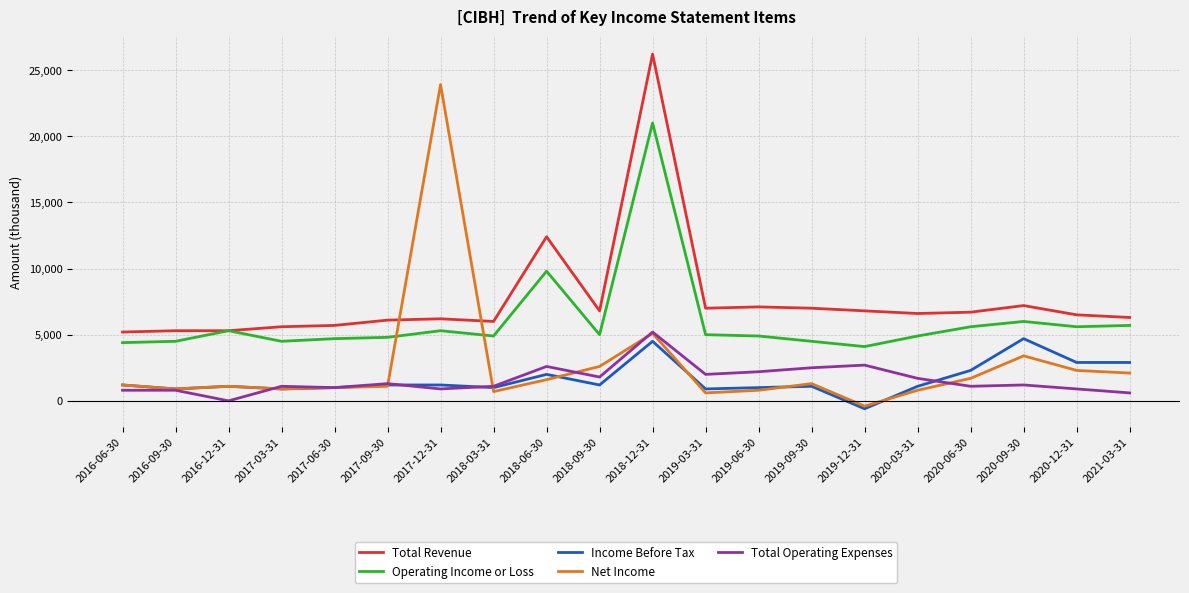

How many lines are shown in the chart?

5